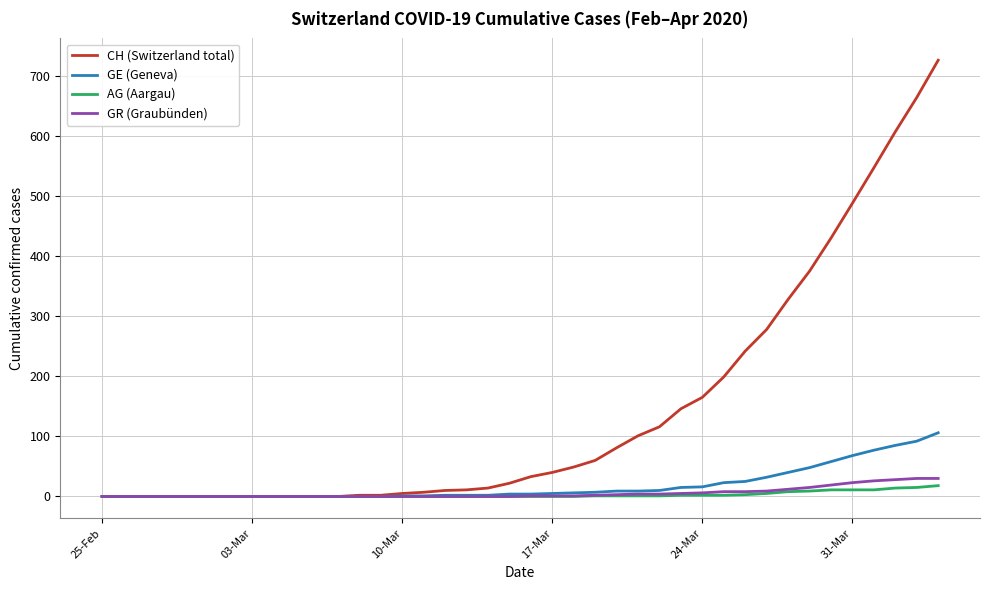

What is the maximum value shown in the chart?

726